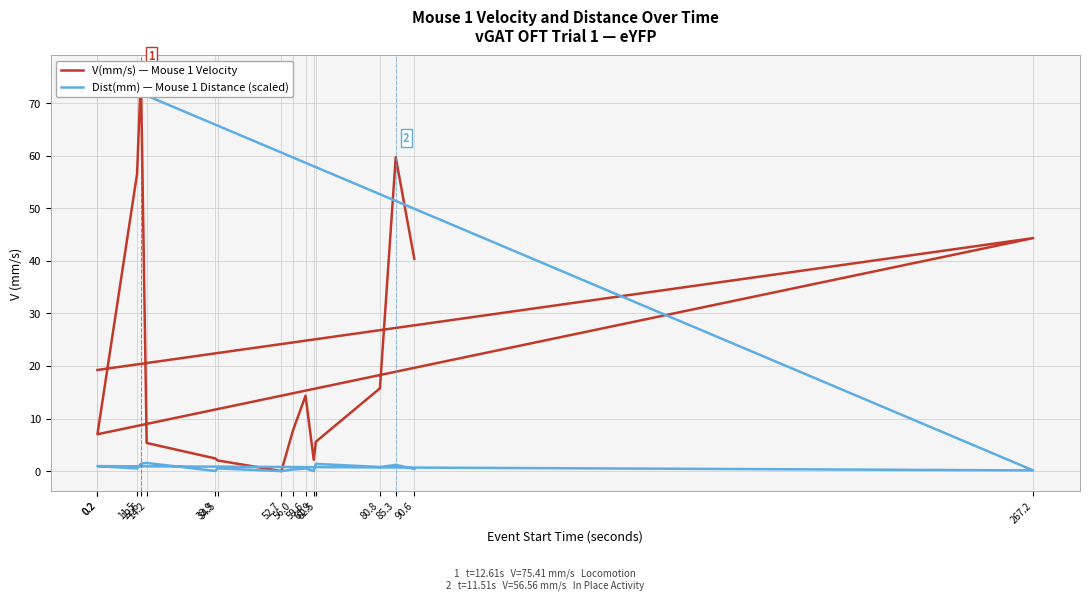

How many values in the V(mm/s) — Mouse 1 Velocity series exceed 14?

8